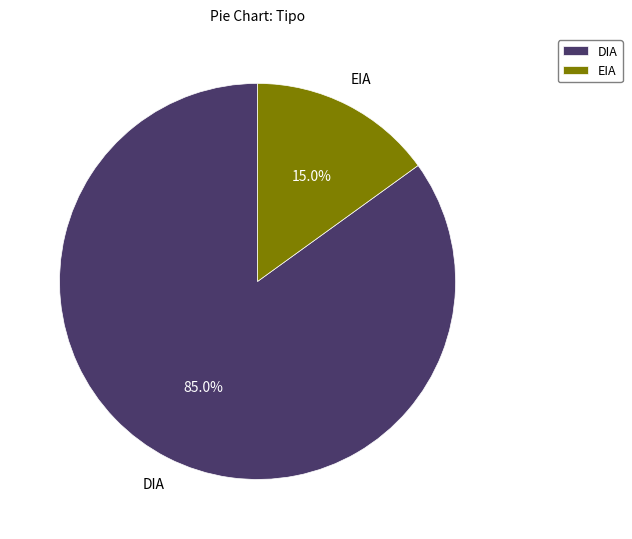

Combined, do DIA and EIA account for over 50%?

Yes